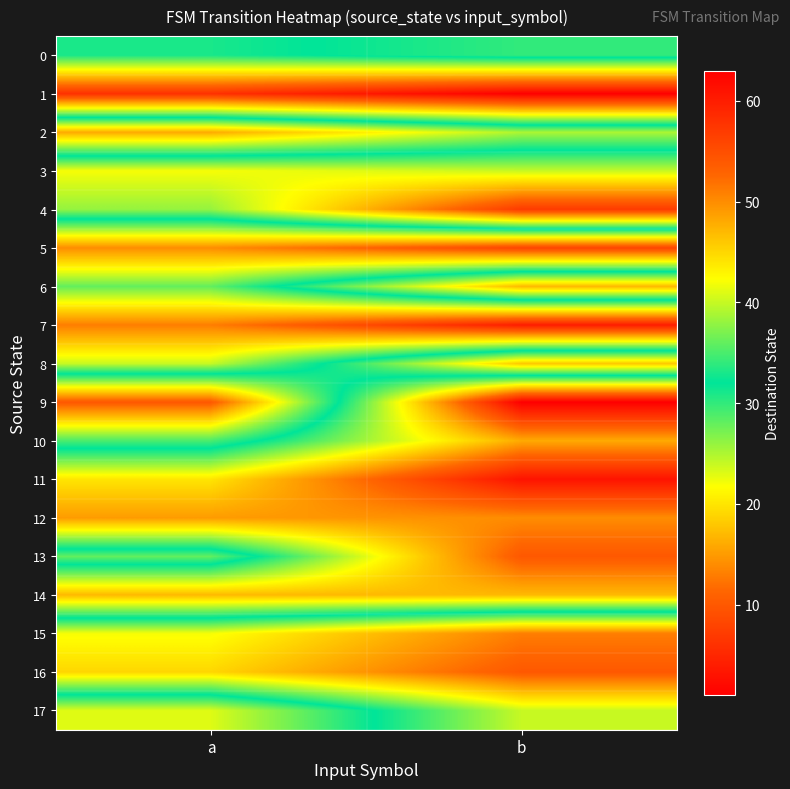

Reading left to right, list all the values displayed in this chart.

0: a=31	b=34
1: a=6	b=1
2: a=48	b=39
3: a=22	b=24
4: a=26	b=7
5: a=50	b=56
6: a=36	b=17
7: a=51	b=60
8: a=40	b=18
9: a=10	b=63
10: a=29	b=48
11: a=44	b=61
12: a=49	b=50
13: a=28	b=54
14: a=47	b=47
15: a=22	b=13
16: a=19	b=10
17: a=41	b=24